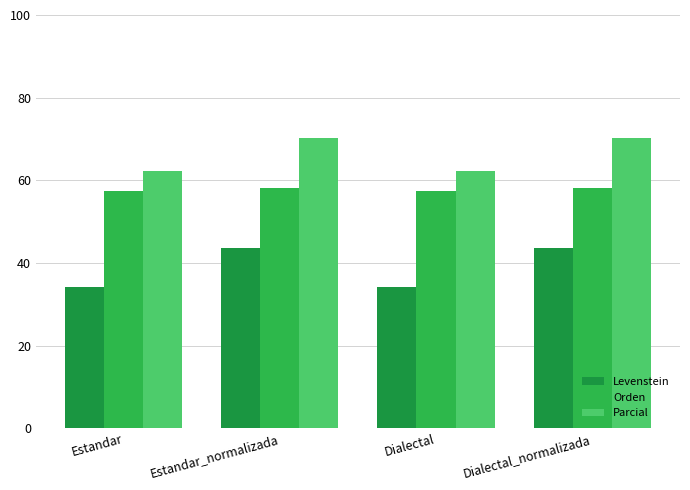

What is the label of the 4th bar from the right?

Estandar